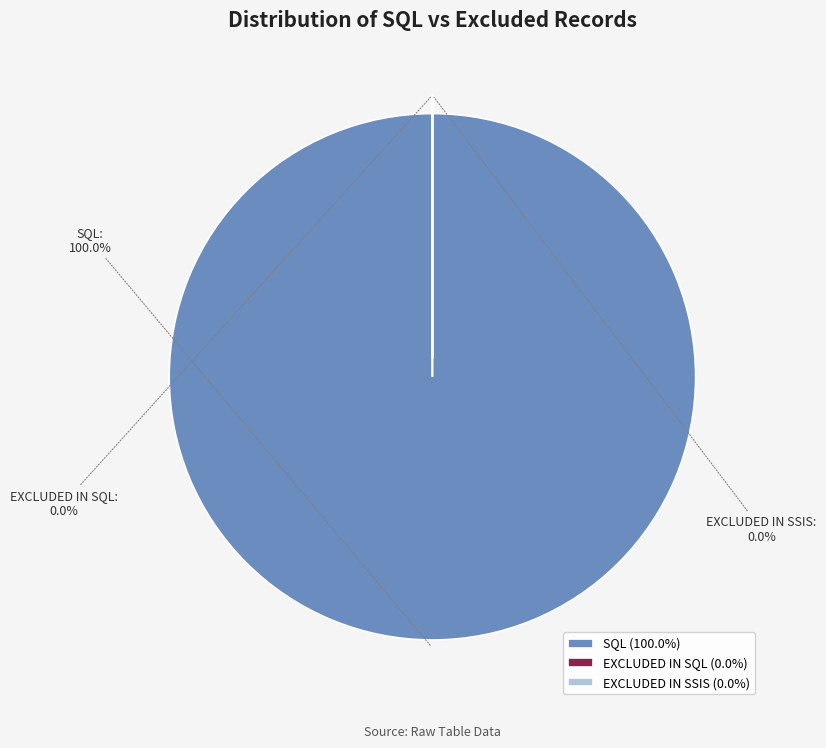

Rank the categories by value from lowest to highest.

EXCLUDED IN SQL, EXCLUDED IN SSIS, SQL